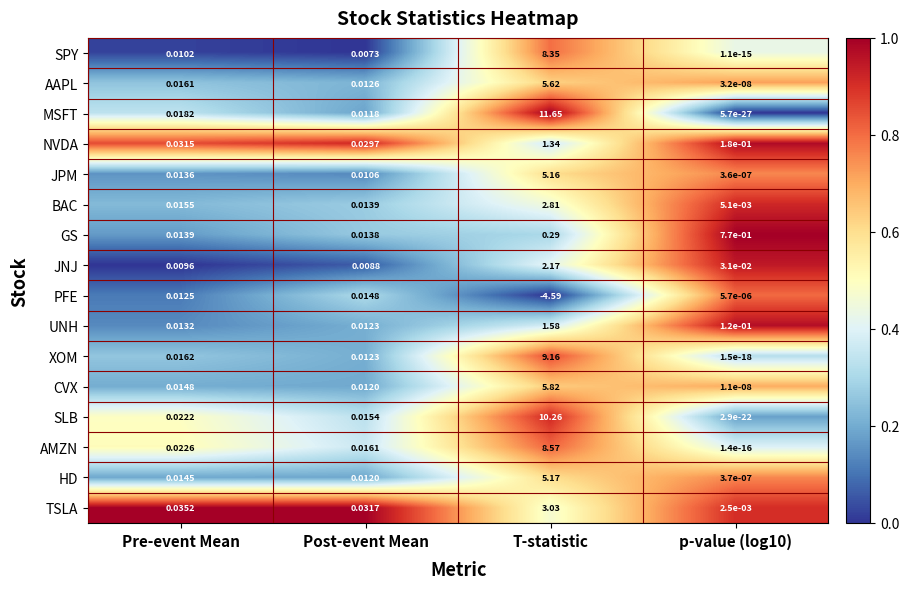

Which category has the highest value in the XOM series?

T-statistic